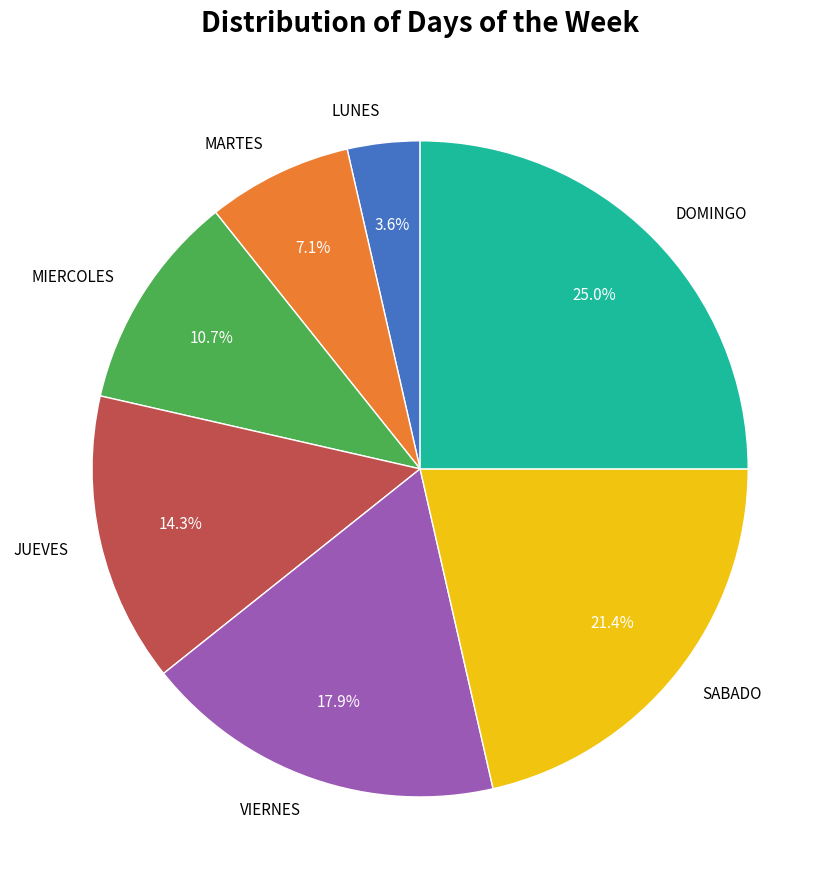

How many segments does this pie chart have?

7